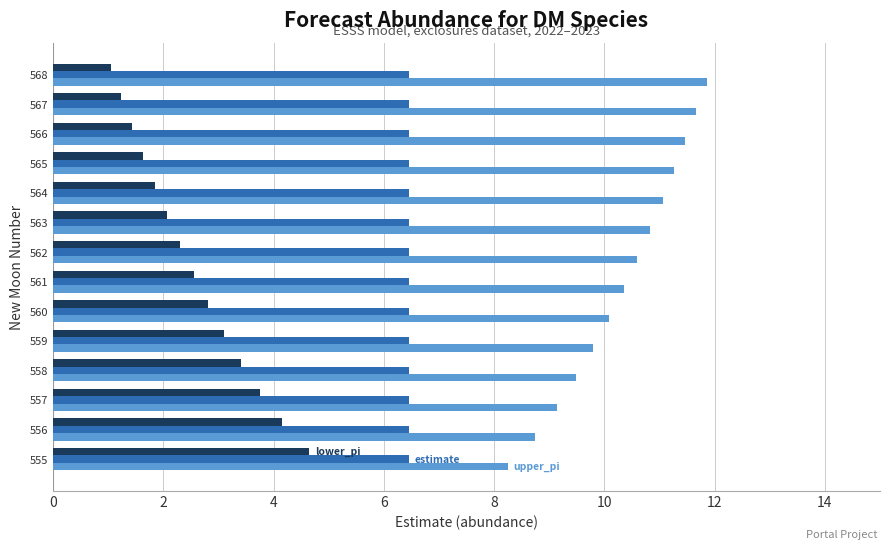

What is the total value across all series at 560?

19.3